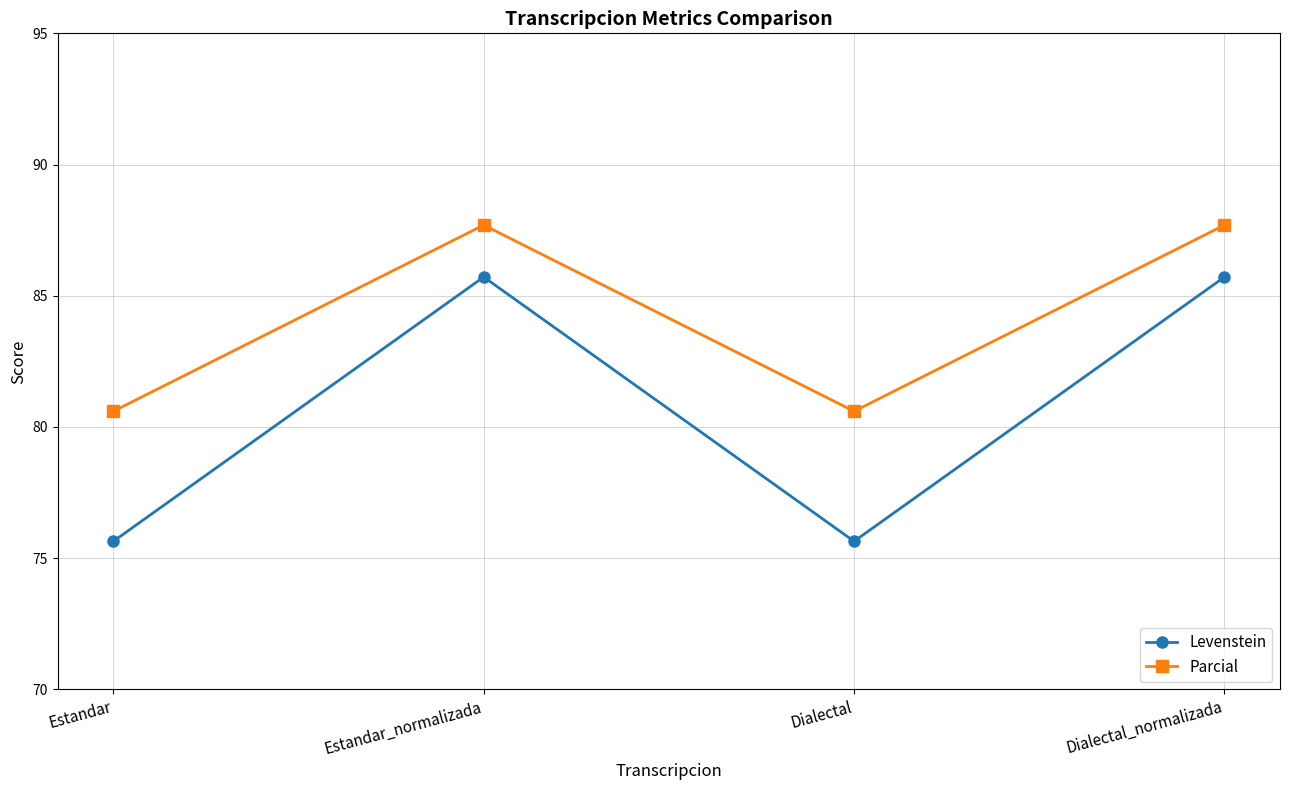

True or false: Levenstein and Parcial intersect in this chart.

False